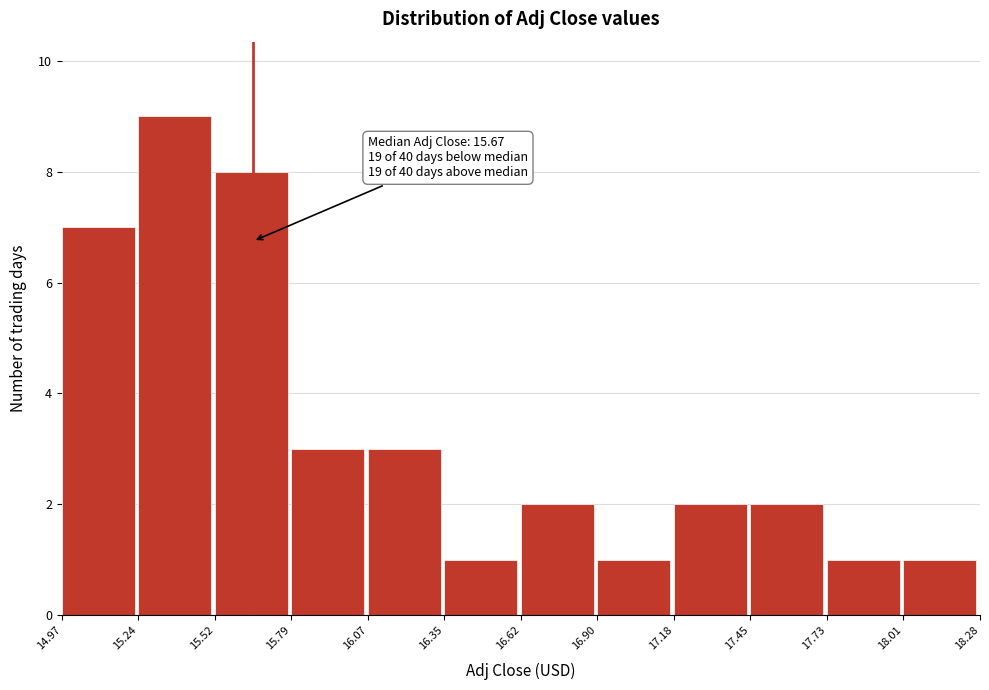

Over which range of the x-axis is the bar tallest?

15.24 to 15.52